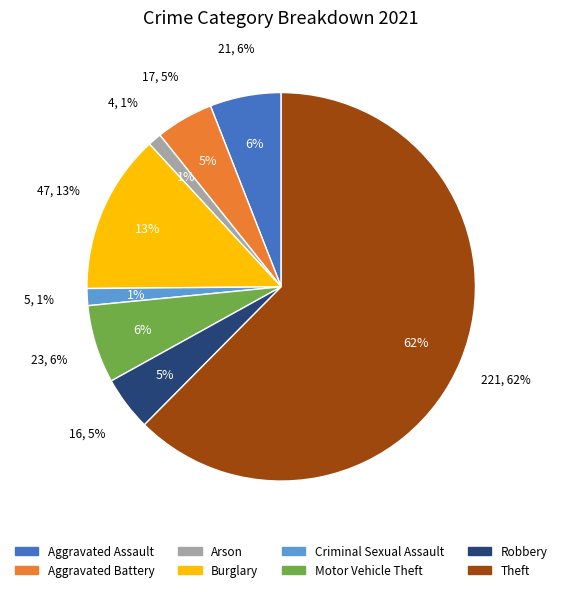

Which category has the smallest portion of the pie?

Arson